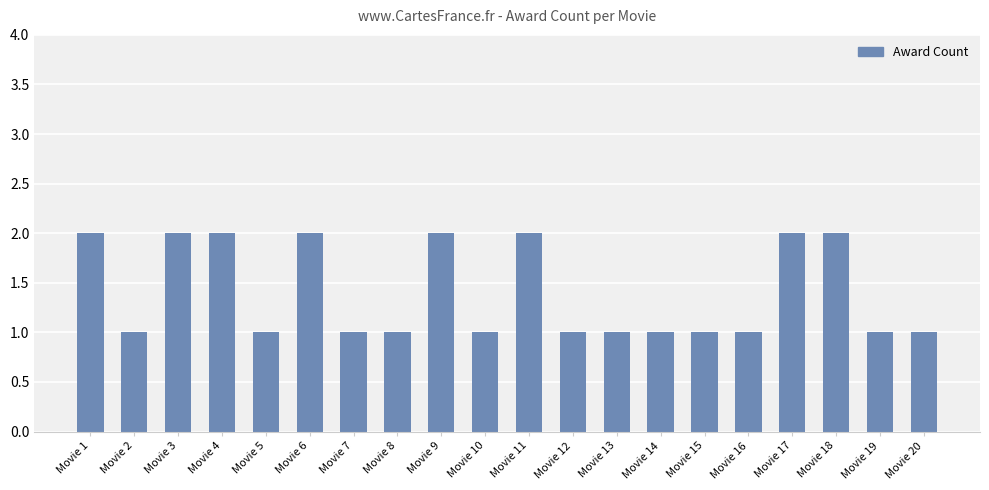

Which has a higher value, Movie 3 or Movie 13?

Movie 3